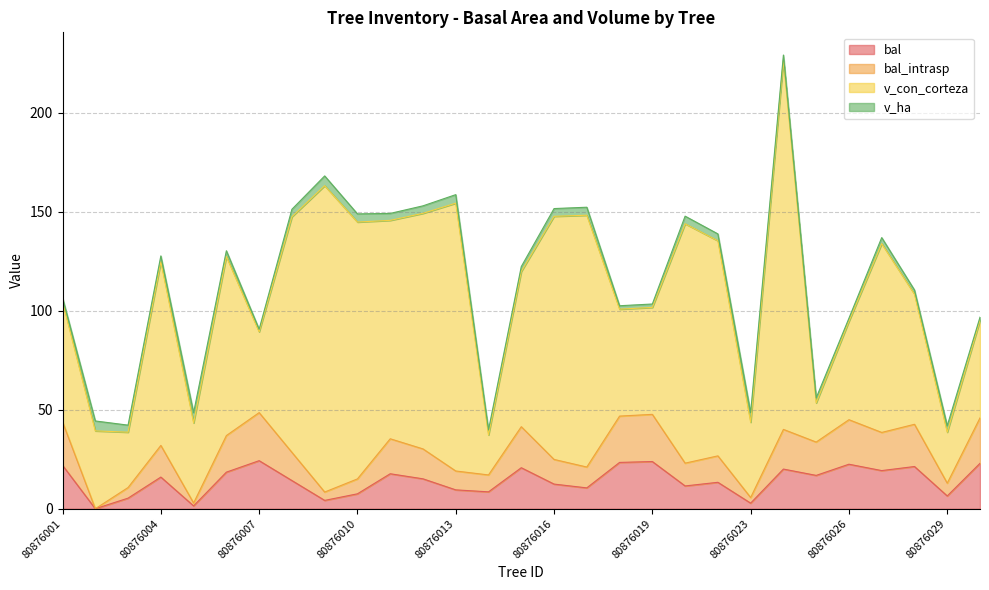

The bal_intrasp series shows -30.0 at 80876002. True or false?

False